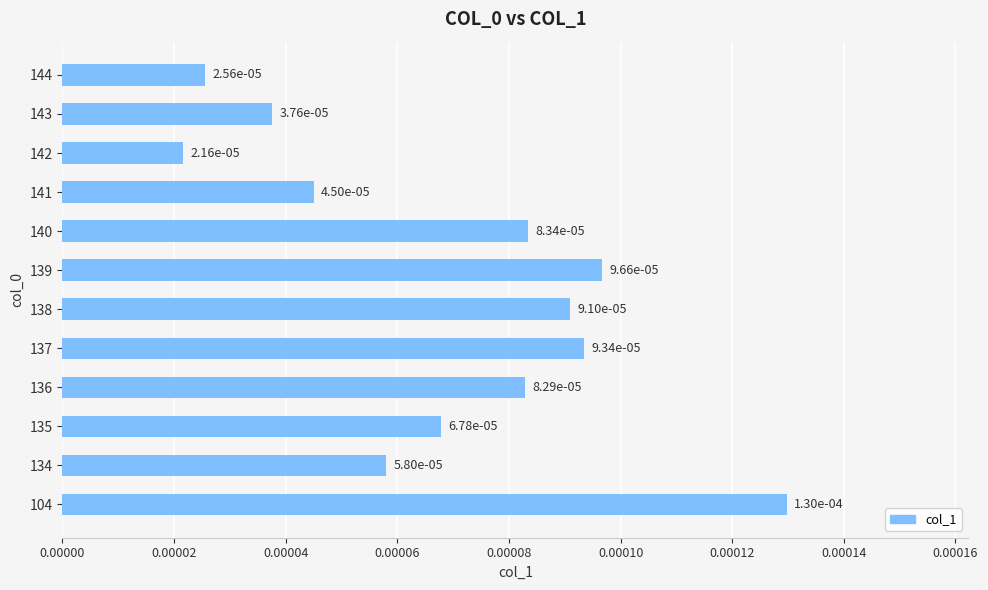

Where is the data nearest to the value 0?

142